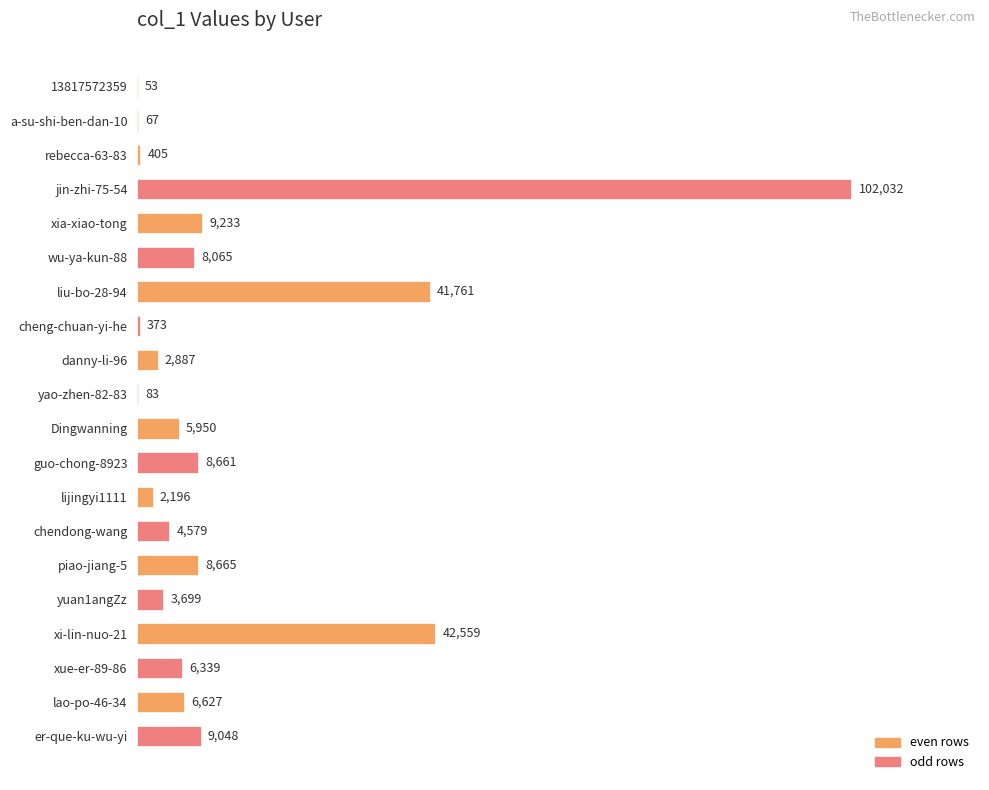

Reading bottom to top, extract all data points from this chart.

er-que-ku-wu-yi=9048	lao-po-46-34=6627	xue-er-89-86=6339	xi-lin-nuo-21=42559	yuan1angZz=3699	piao-jiang-5=8665	chendong-wang=4579	lijingyi1111=2196	guo-chong-8923=8661	Dingwanning=5950	yao-zhen-82-83=83	danny-li-96=2887	cheng-chuan-yi-he=373	liu-bo-28-94=41761	wu-ya-kun-88=8065	xia-xiao-tong=9233	jin-zhi-75-54=102032	rebecca-63-83=405	a-su-shi-ben-dan-10=67	13817572359=53